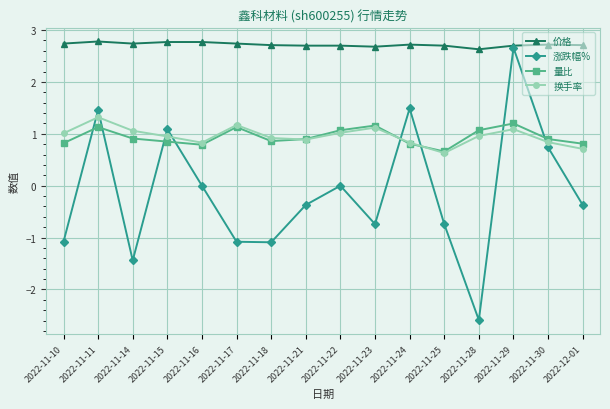

At how many categories does at least one series exceed 1?

16